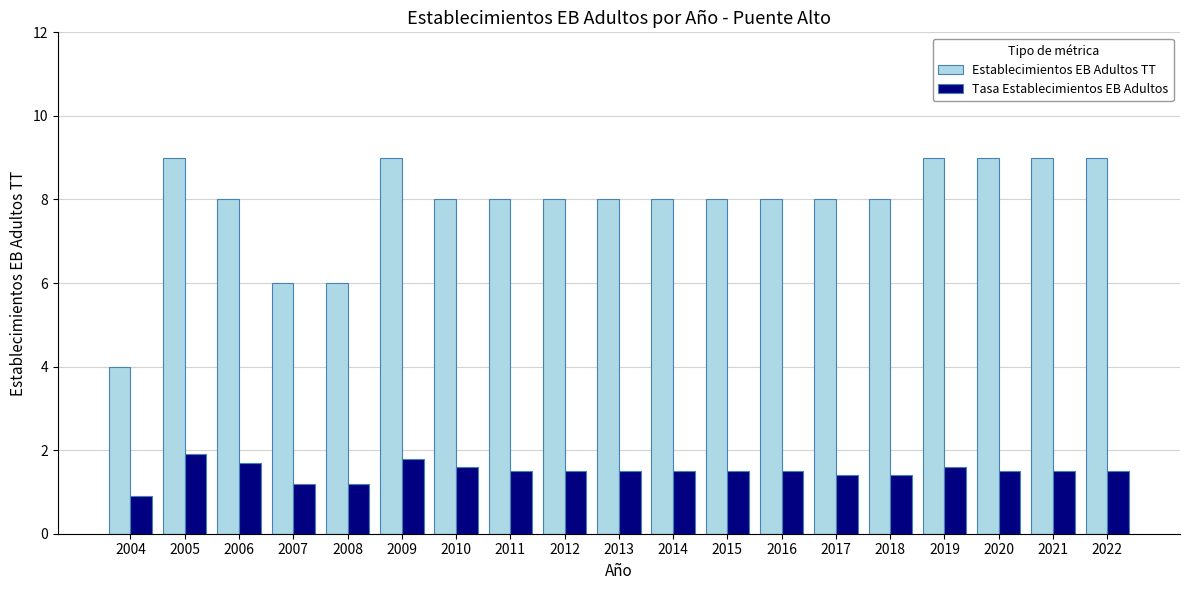

What is the value of the Tasa Establecimientos EB Adultos bar at the 19th from the left?

1.5